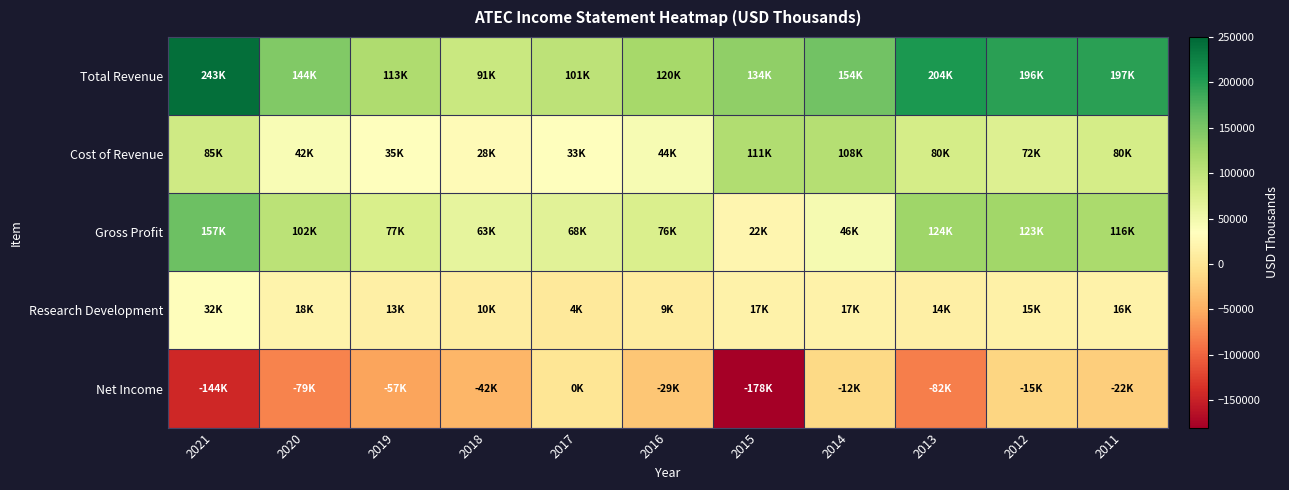

Which series has the widest spread of values?

Net Income